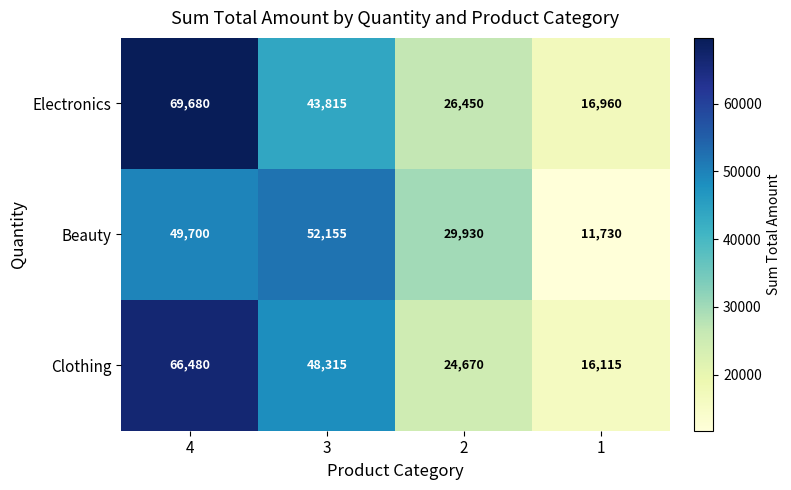

The value of Electronics at 4 is 69680. True or false?

True